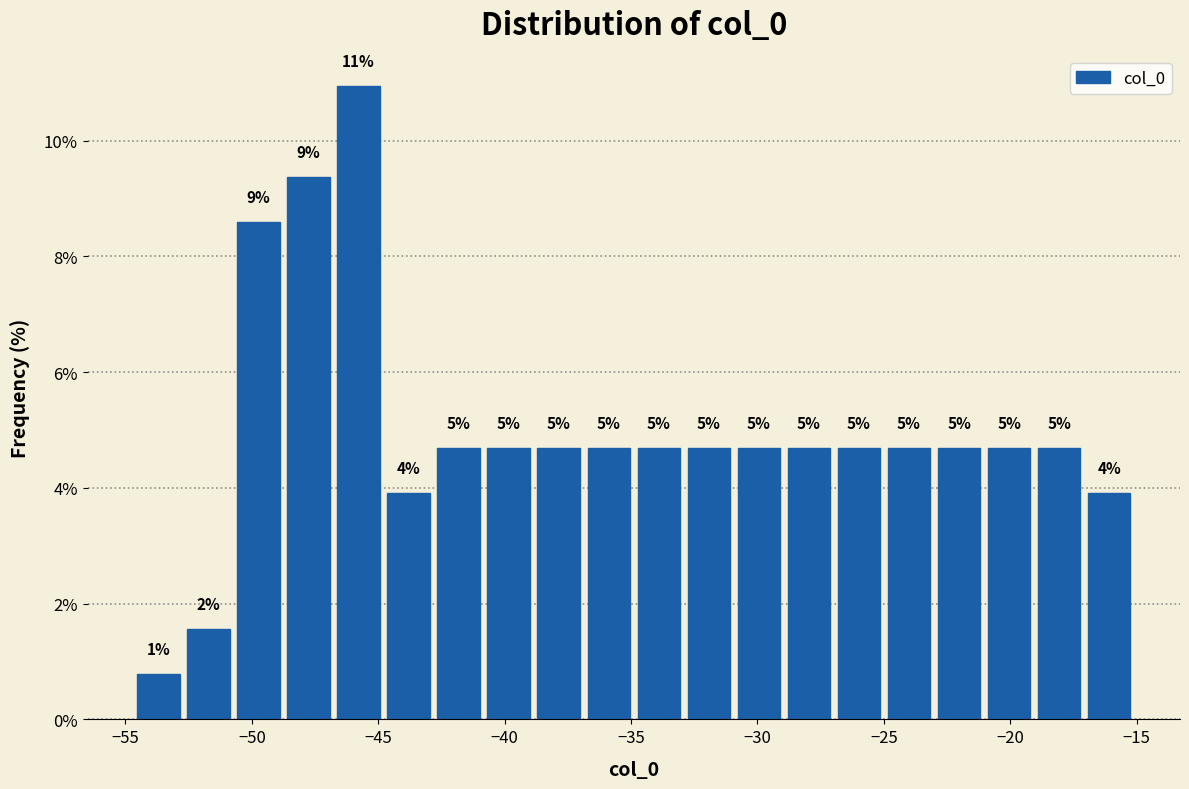

Read against the x-axis, roughly where is the centre of the tallest bar?

-46.0